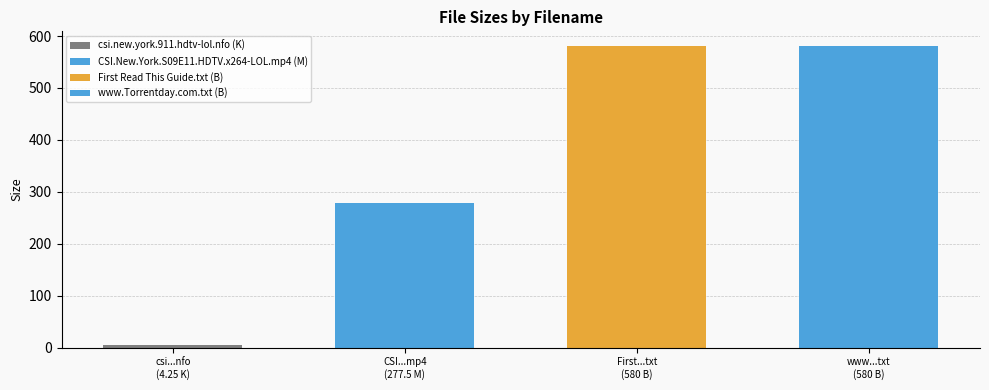

What is the change in value from CSI.New.York.S09E11.HDTV.x264-LOL.mp4 (M) to First Read This Guide.txt (B)?

+302.5